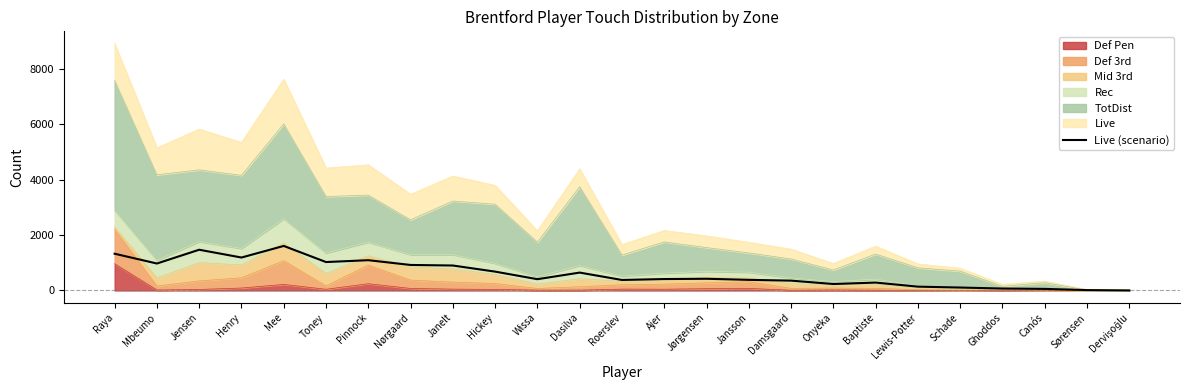

Where does the data first go above 412?

Raya